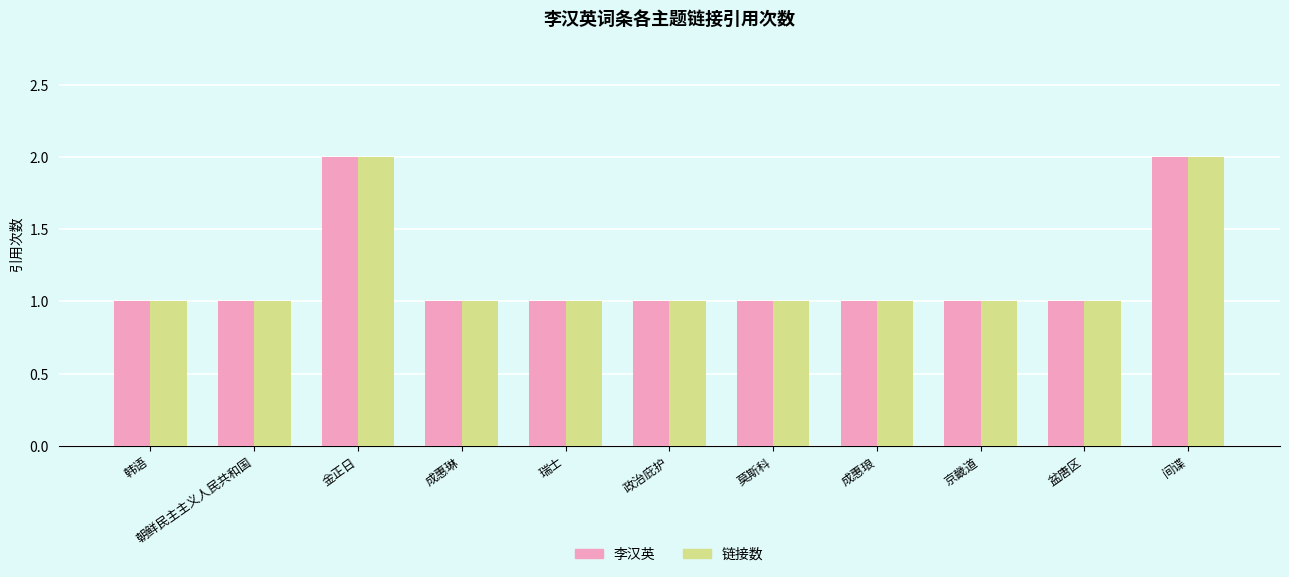

The value of 链接数 at 盆唐区 is 1. True or false?

True